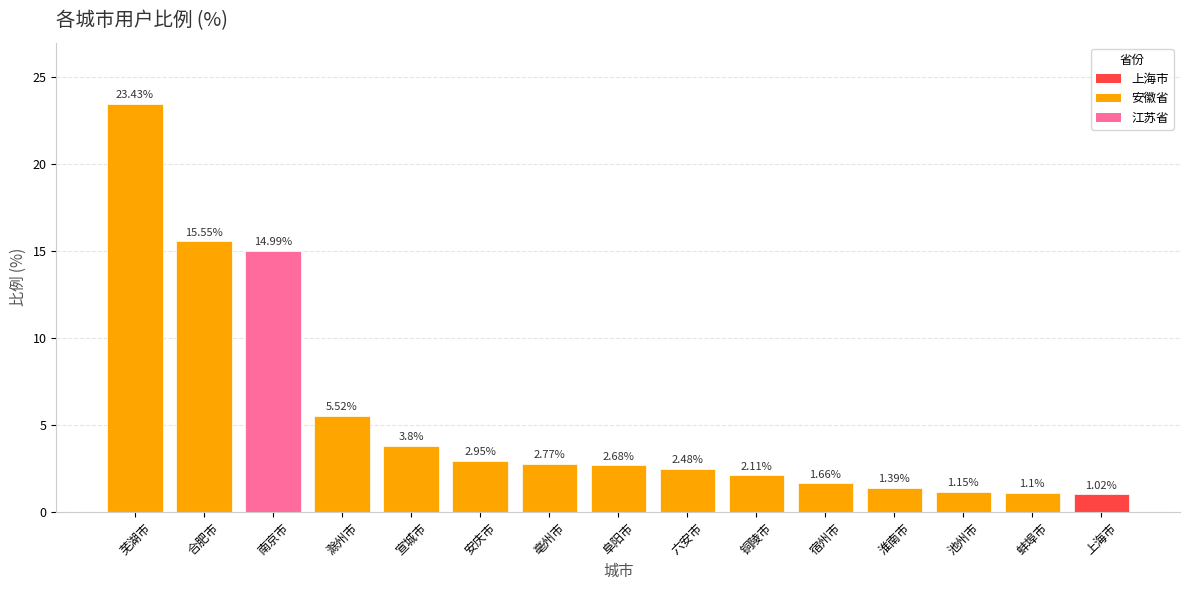

At which label does the data first exceed 2?

芜湖市